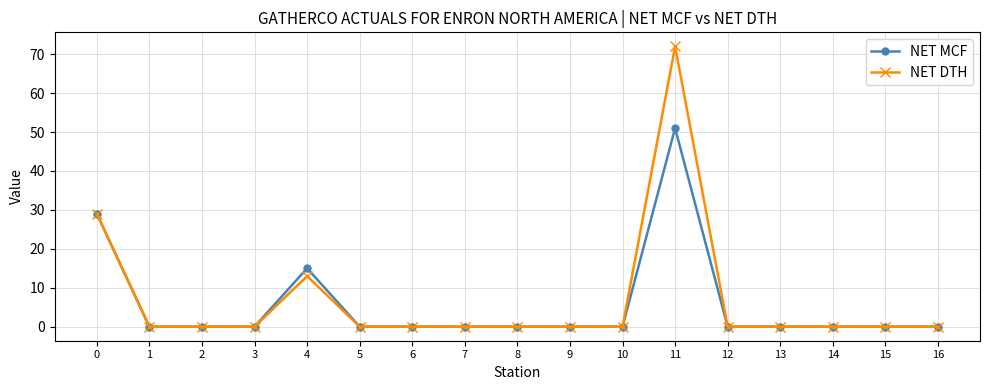

What is the total value across all series at 11?

123